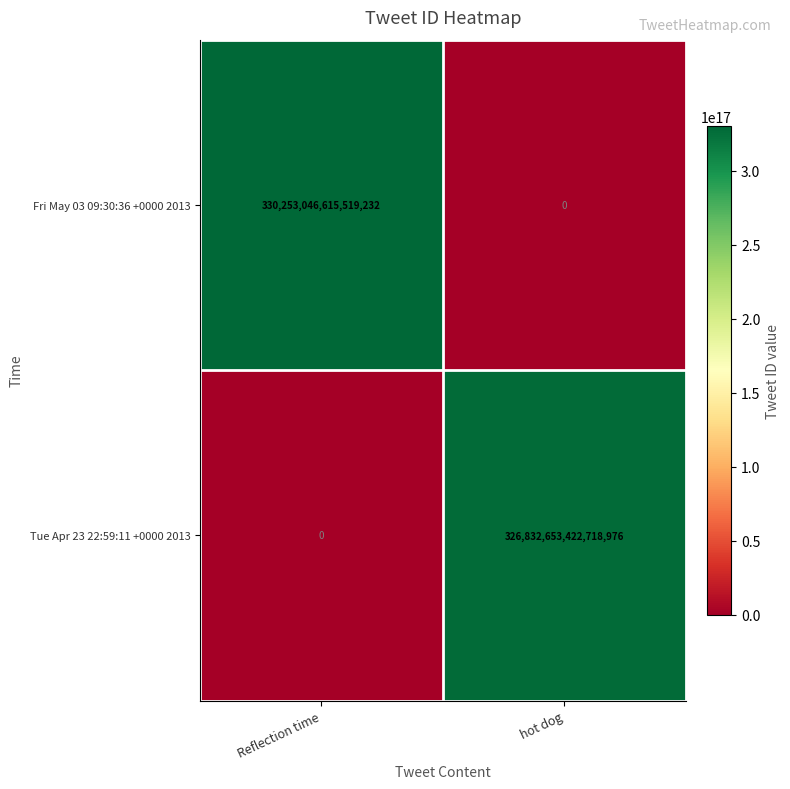

Rank the series by their average value, from lowest to highest.

Tue Apr 23 22:59:11 +0000 2013, Fri May 03 09:30:36 +0000 2013